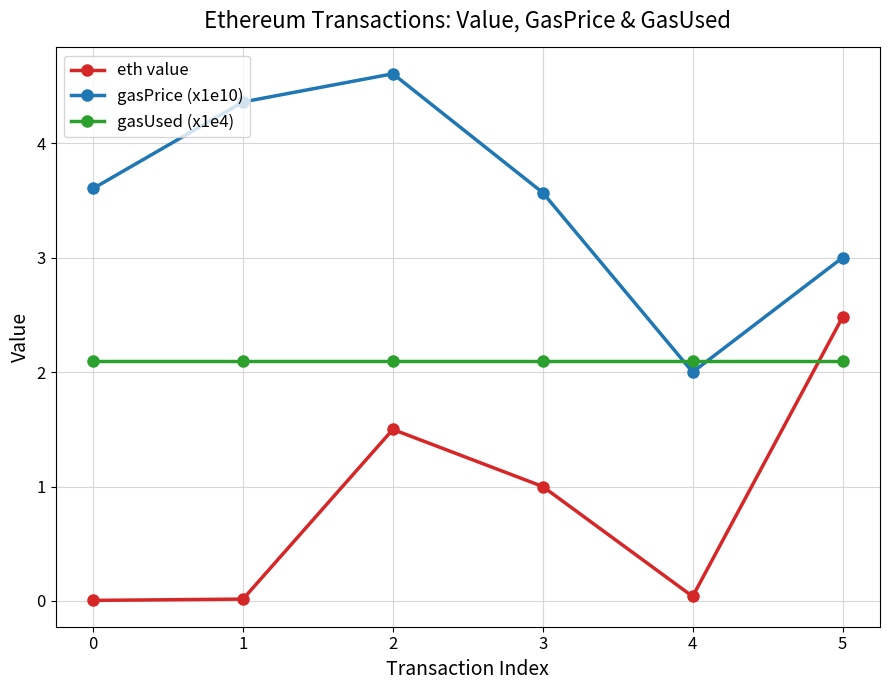

What is the sum of the gasUsed (x1e4) values at 3 and 0?

4.2